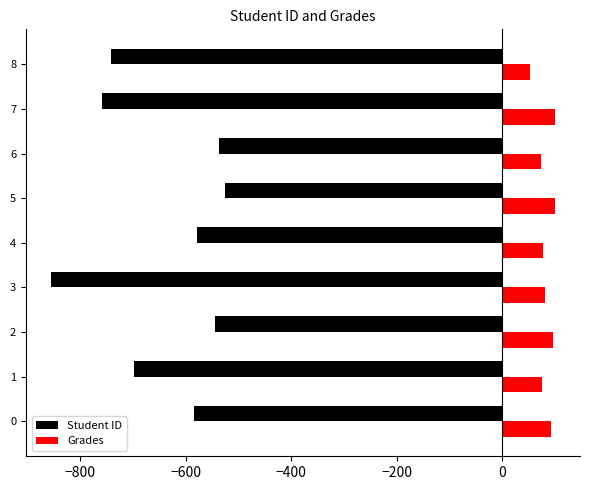

The value of Grades at 7 is 55.5. True or false?

False